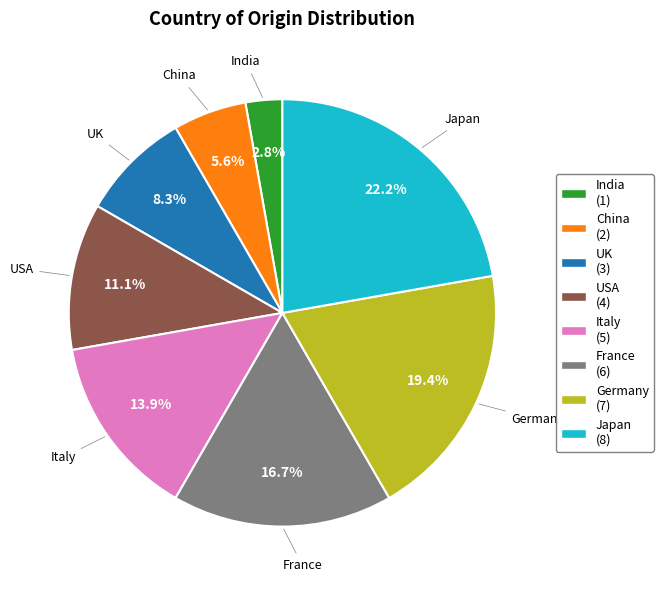

Between UK and France, which is larger?

France